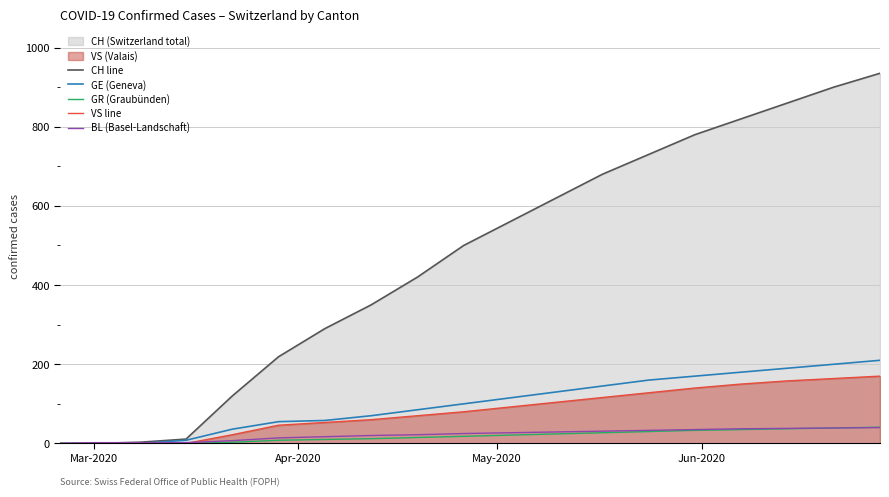

Reading left to right, list all the values displayed in this chart.

CH line: 0	0	3	11	120	219	290	350	420	500	560	620	680	730	780	820	860	900	935
GE (Geneva): 0	0	0	8	36	55	58	70	85	100	115	130	145	160	170	180	190	200	210
GR (Graubünden): 0	0	0	0	3	8	10	12	15	18	21	24	27	30	33	35	37	39	41
VS line: 0	0	0	0	22	46	53	60	70	80	92	104	116	128	140	150	158	164	170
BL (Basel-Landschaft): 0	2	2	2	7	14	17	20	22	25	27	29	31	33	35	37	38	39	40